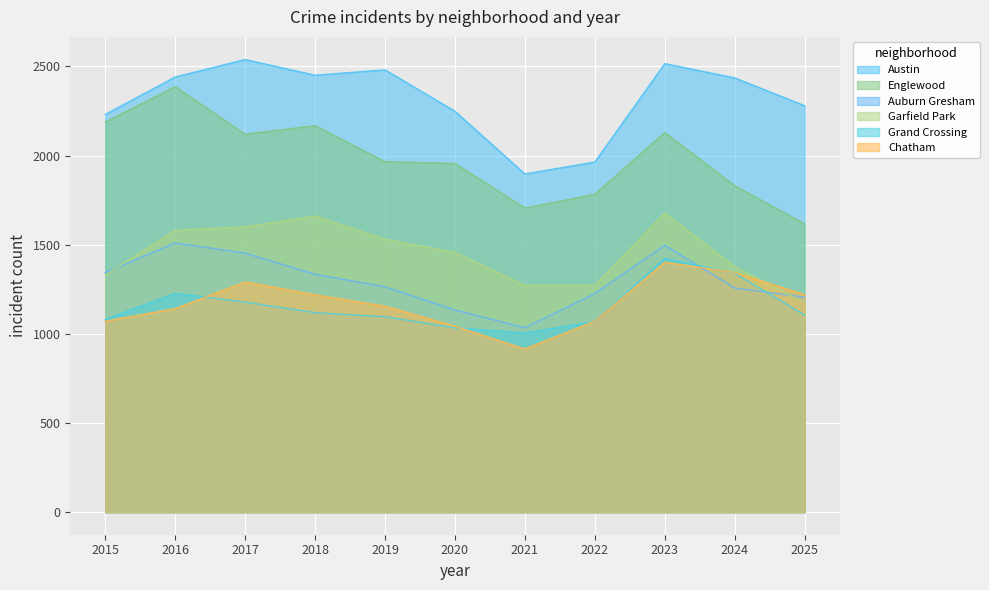

What is the sum of all Grand Crossing values?

12679